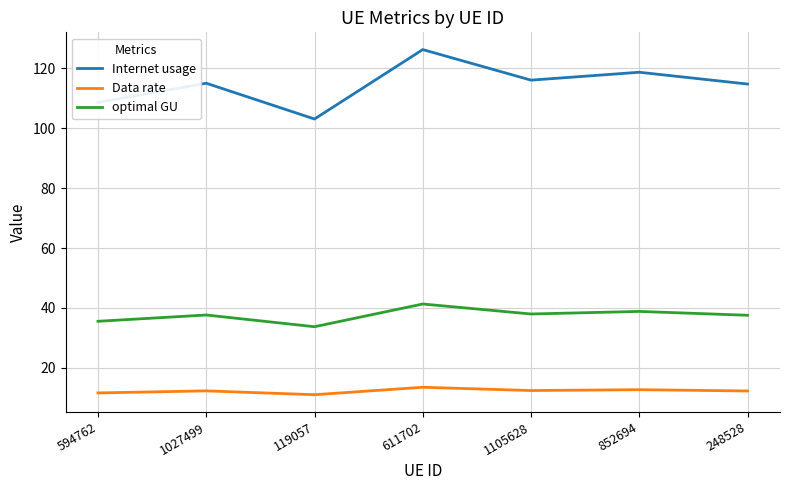

Between 594762 and 248528, which series saw the biggest shift?

Internet usage